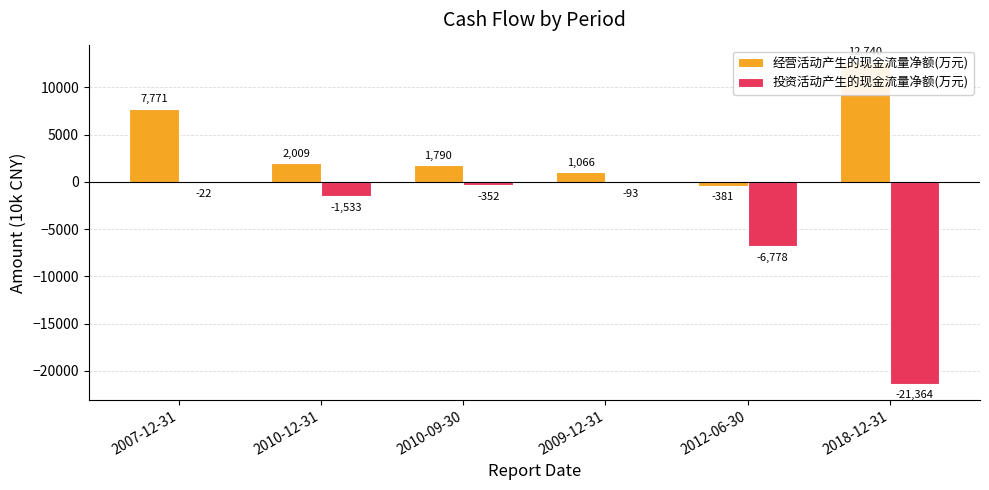

What are all the series names shown in the legend?

经营活动产生的现金流量净额(万元), 投资活动产生的现金流量净额(万元)